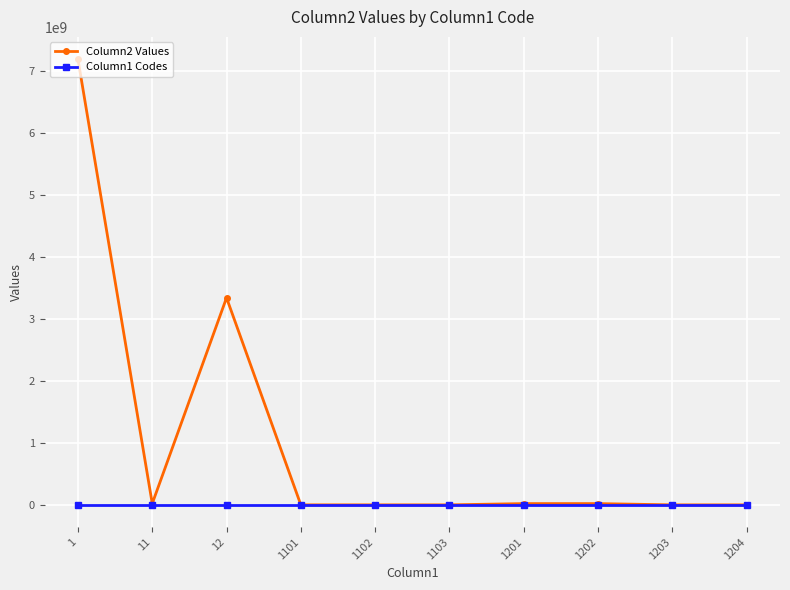

How many values in the Column2 Values series are below 20332839?

5